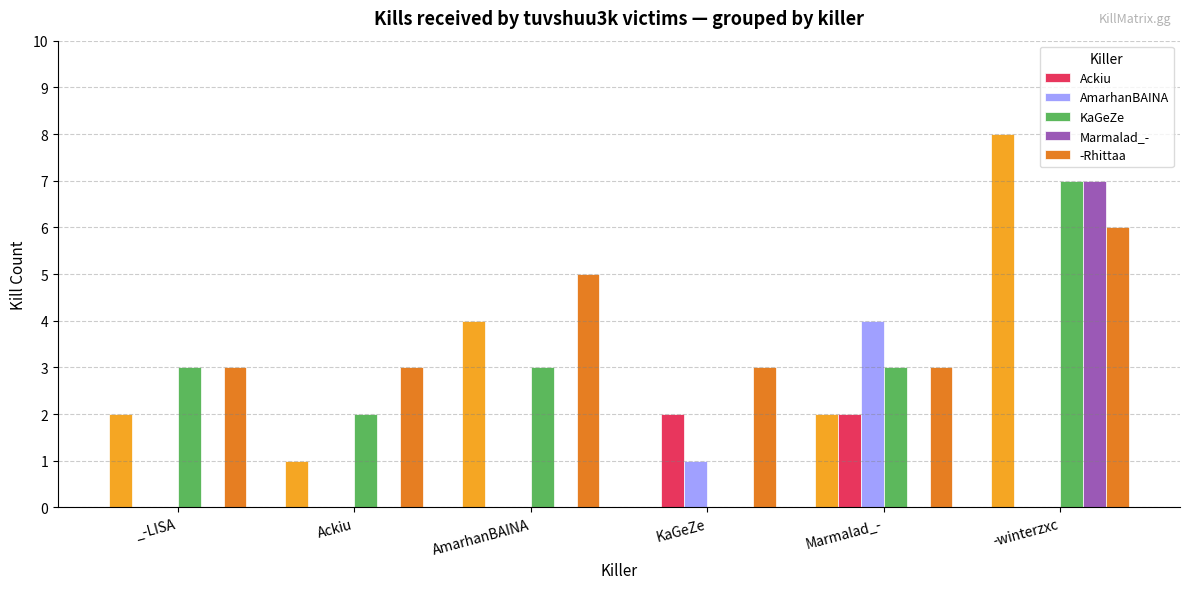

What are all the series names shown in the legend?

Ackiu, AmarhanBAINA, KaGeZe, Marmalad_-, -Rhittaa